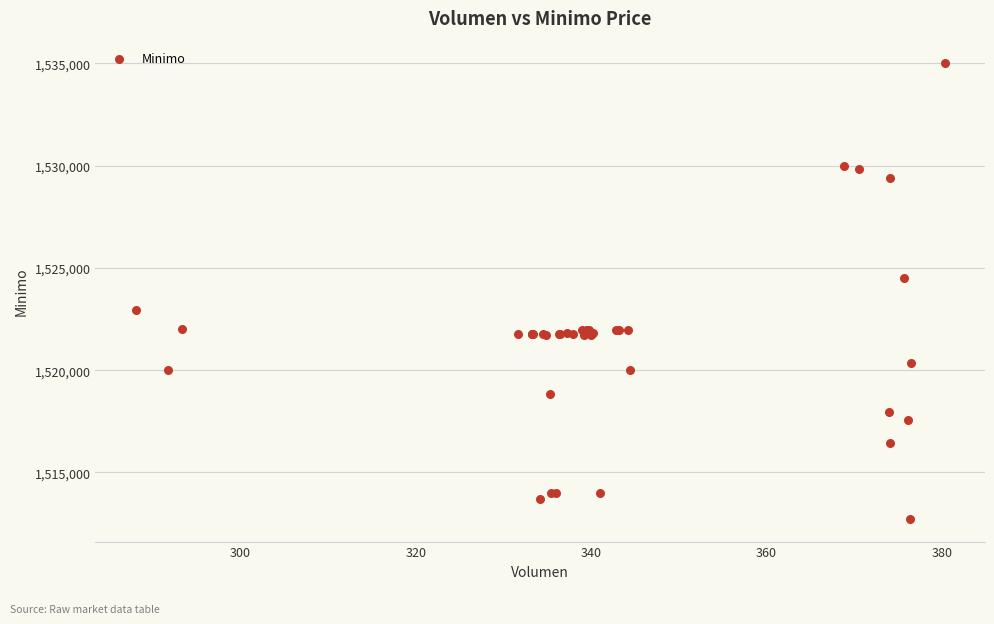

What Y value in the scatter plot is closest to 1523862?

1524513